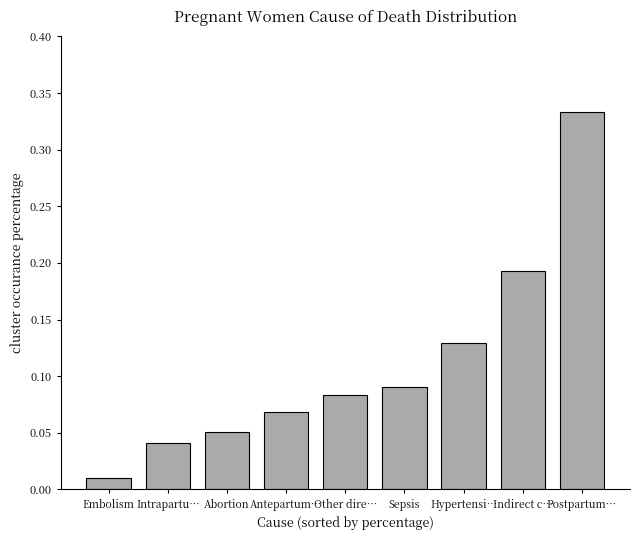

What position from the left is Postpartum…?

9